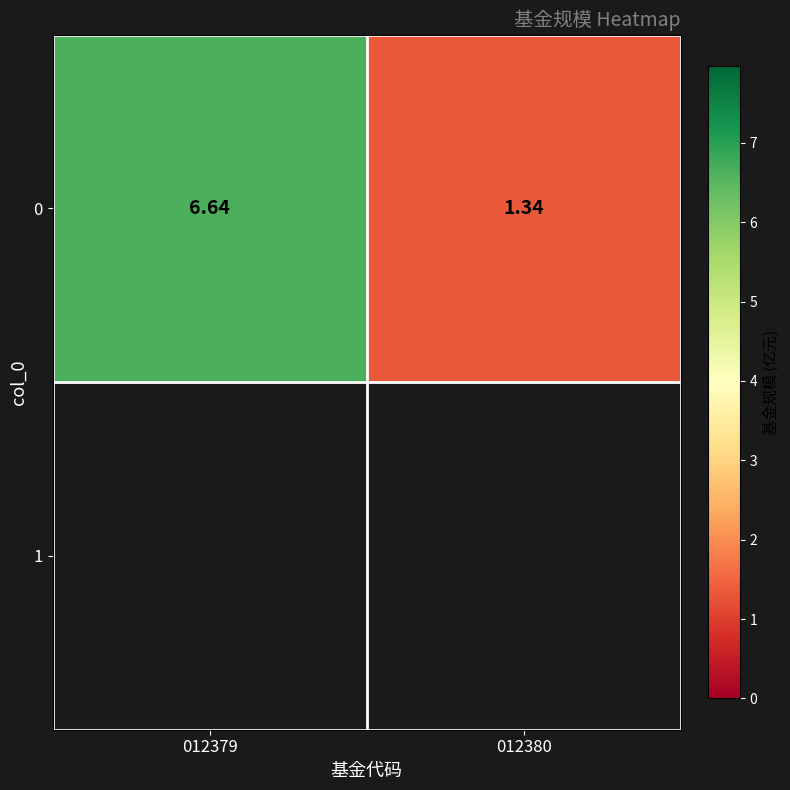

Is it true that the value at 012380 is 0.4?

False